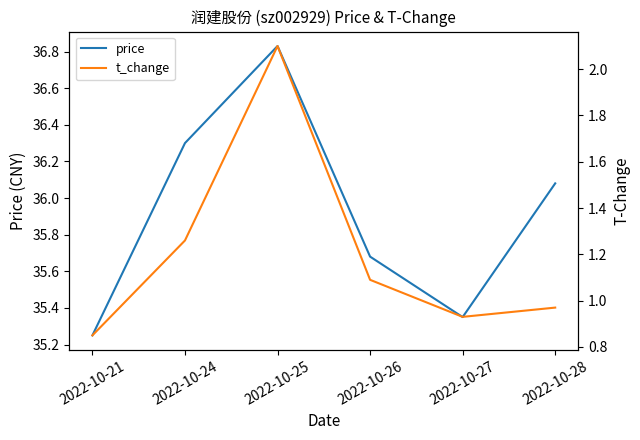

Is this an area chart (filled region under the line)?

No